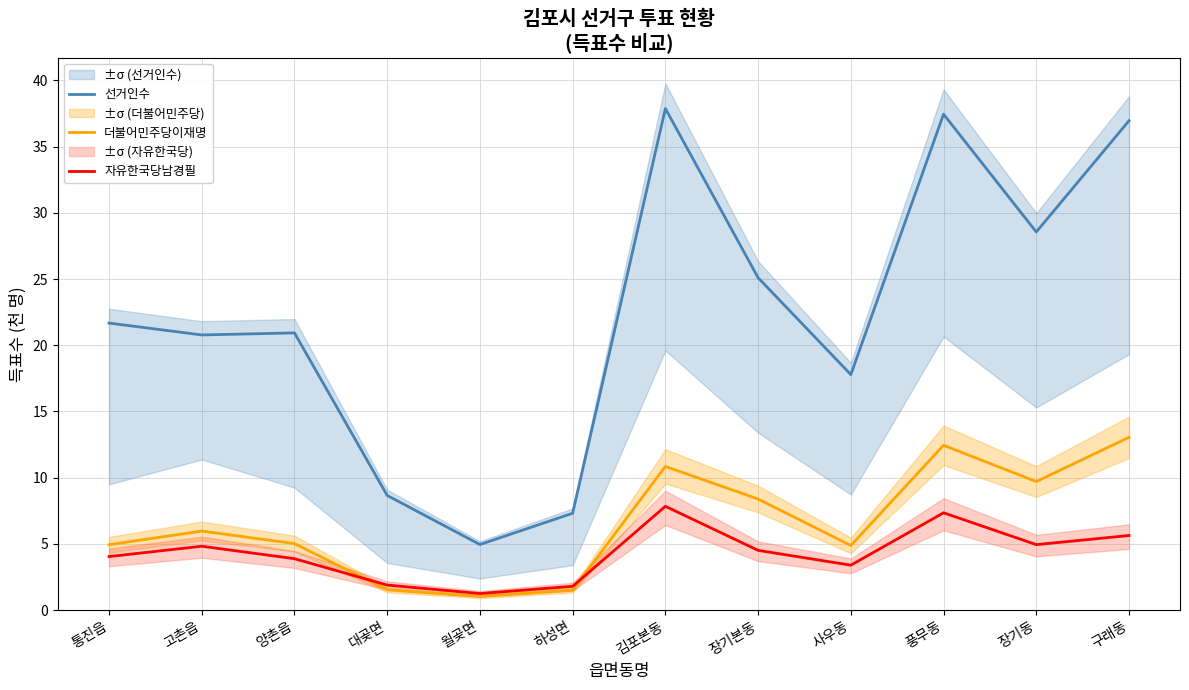

Count the number of categories in the chart.

12